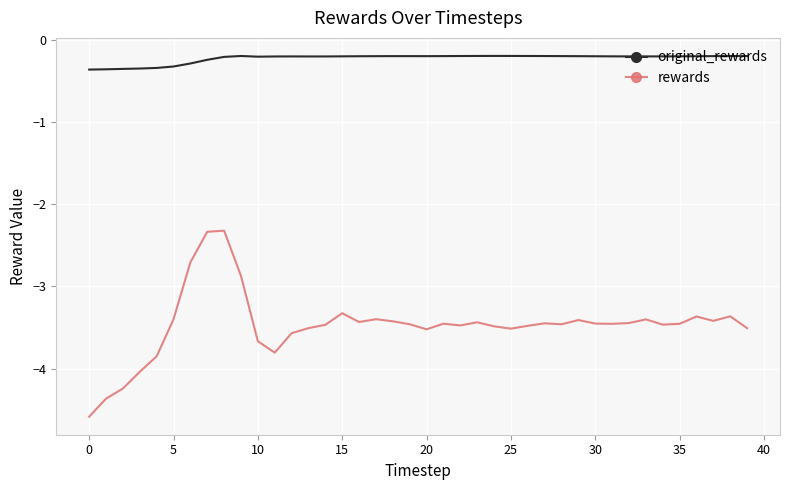

Which series has the largest range (max minus min)?

rewards